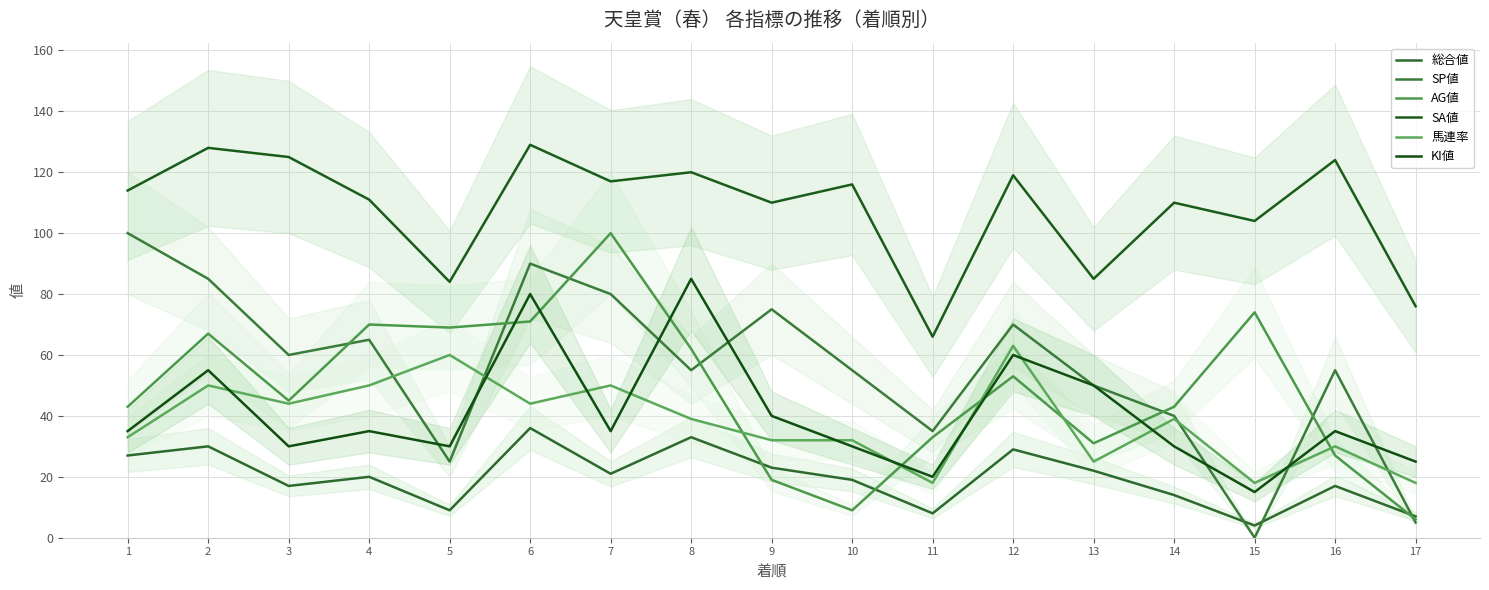

Is the value of SA値 at 2 greater than the value of KI値 at 7?

Yes